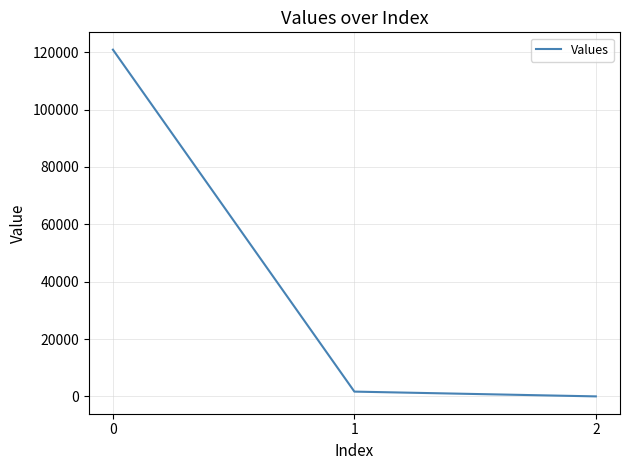

List the labels in order of value, smallest first.

2, 1, 0